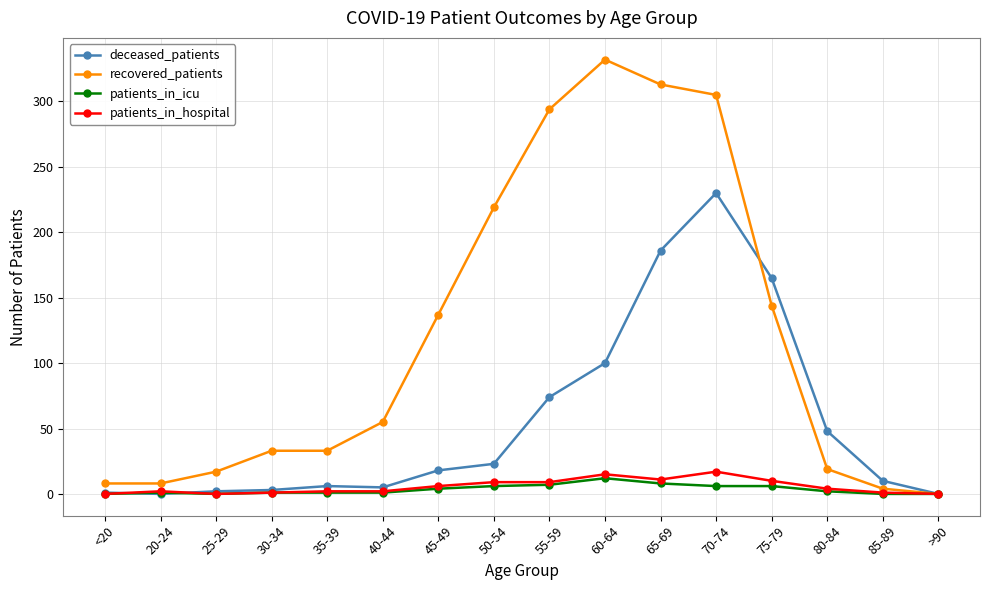

Is it true that recovered_patients equals 294 at 55-59?

True